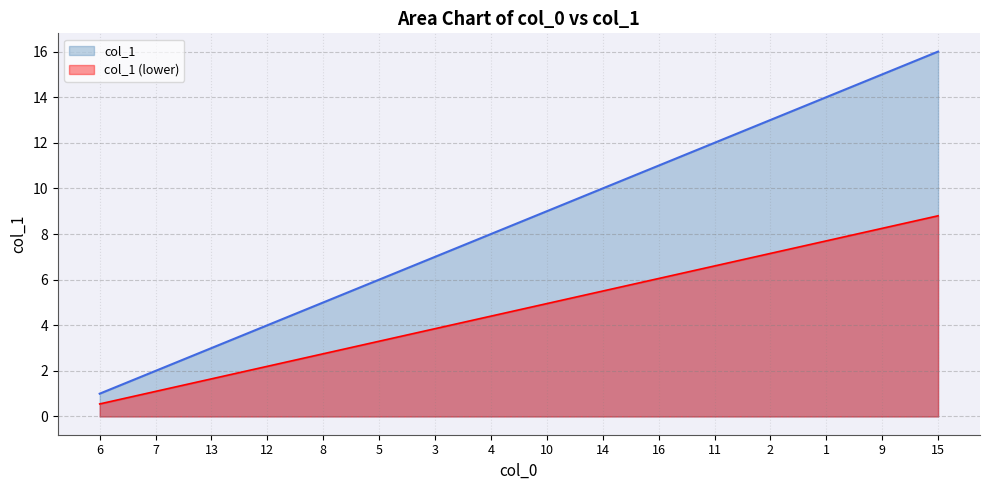

The value at 16 is 9.4. True or false?

False